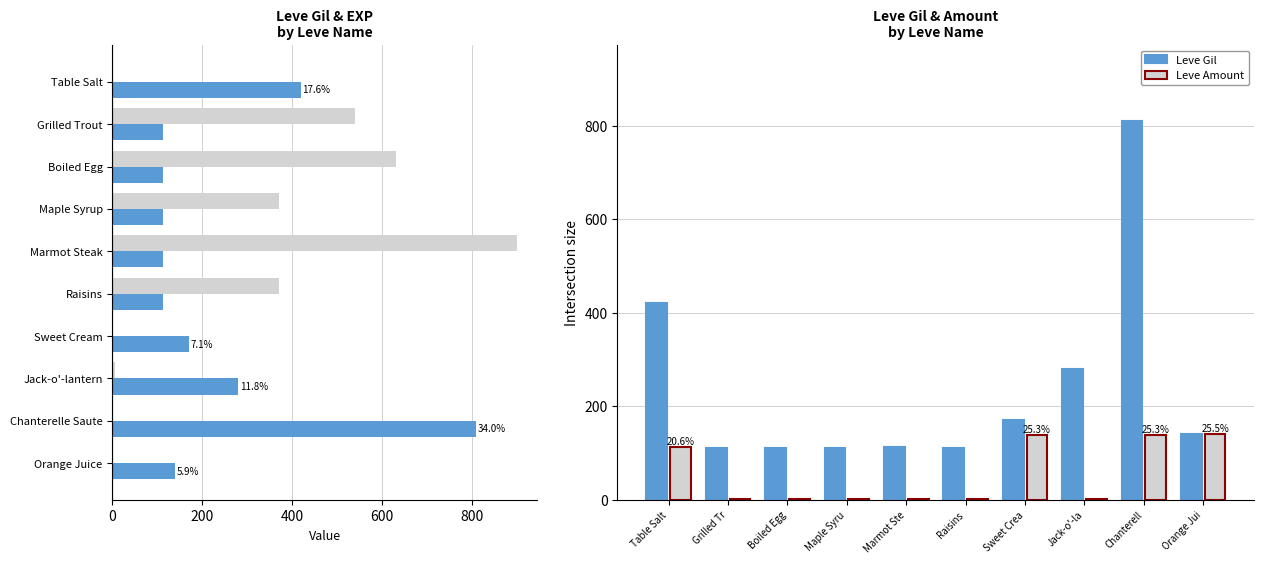

What is the difference between the highest and lowest values at Boiled Egg?

627